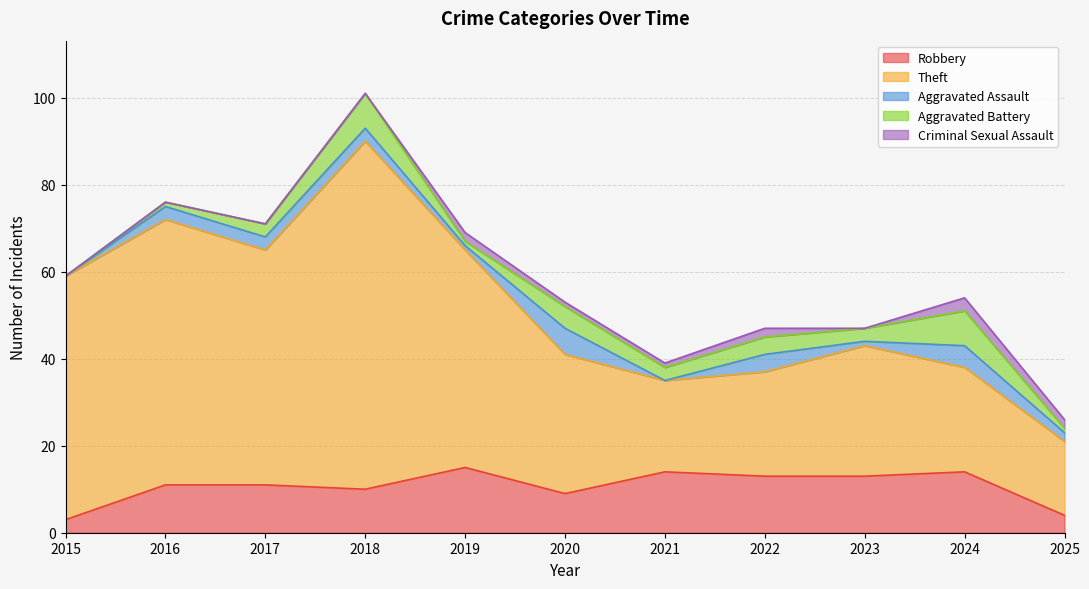

What is the average value of the Aggravated Battery series?

3